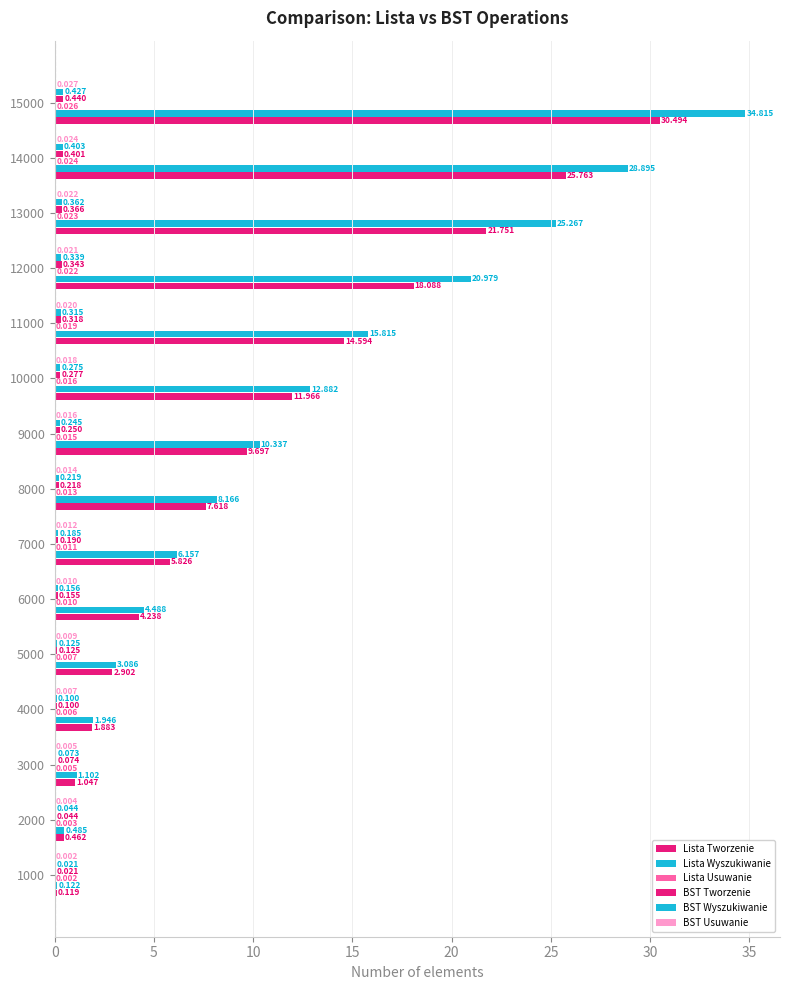

How many distinct data groups are displayed?

6